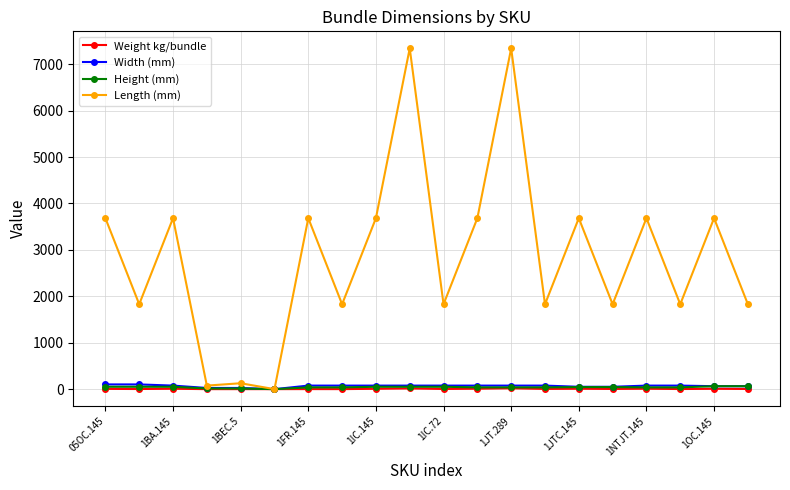

Which series has the widest spread of values?

Length (mm)